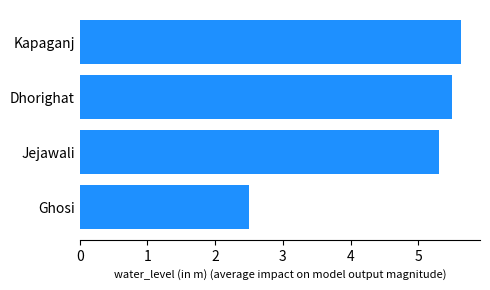

Is it true that the value at Dhorighat is 5.5?

True